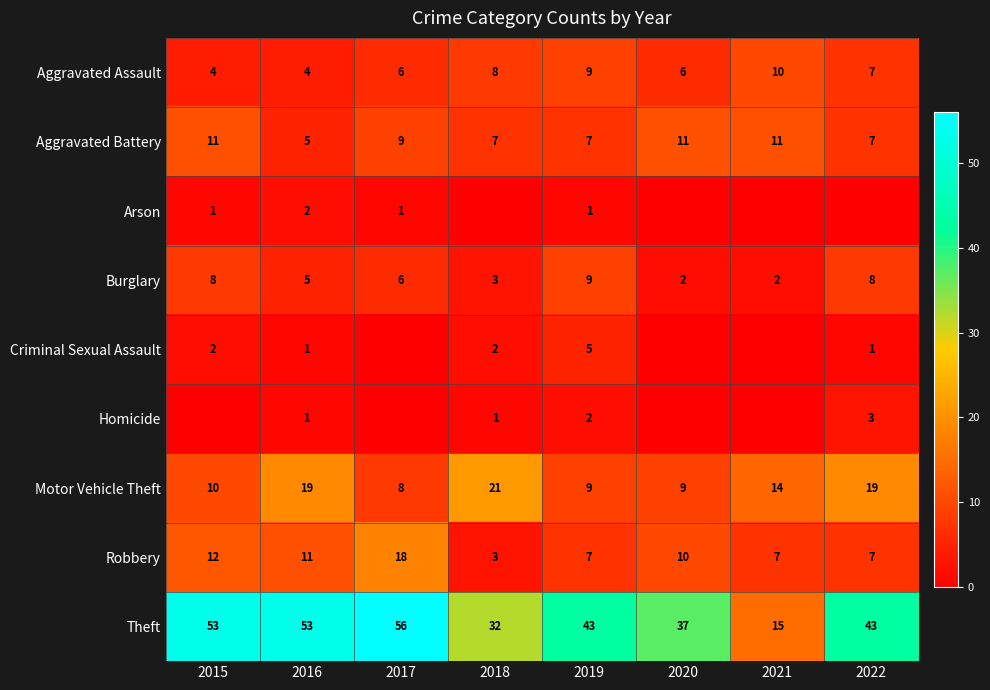

What value does the Theft series have at 2019?

43